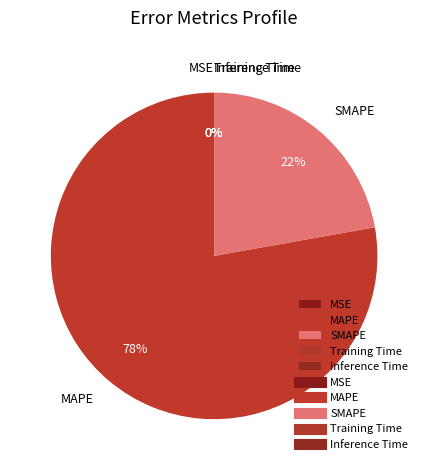

Is it true that MAPE is 78% of the pie?

True